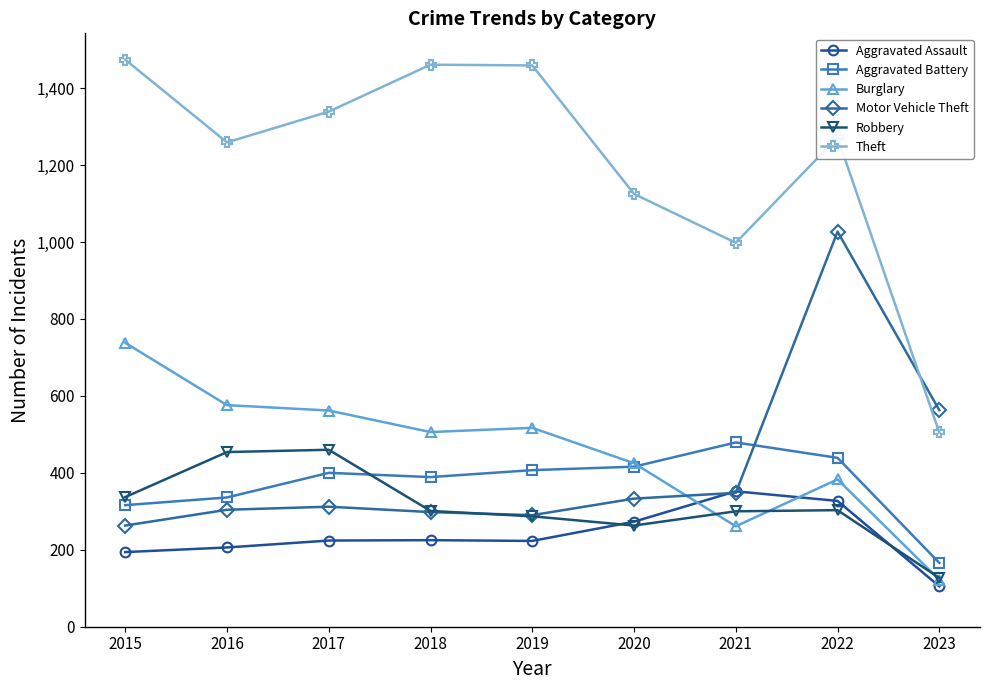

How many lines are shown in the chart?

6